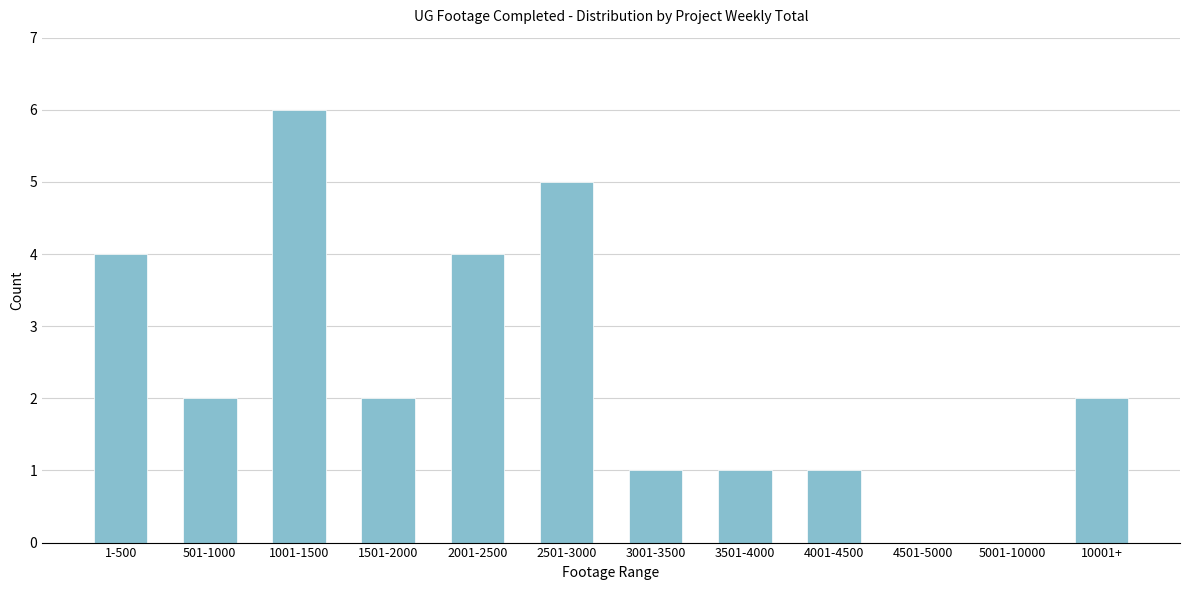

Reading left to right, extract all data points from this chart.

1-500=4	501-1000=2	1001-1500=6	1501-2000=2	2001-2500=4	2501-3000=5	3001-3500=1	3501-4000=1	4001-4500=1	4501-5000=0	5001-10000=0	10001+=2